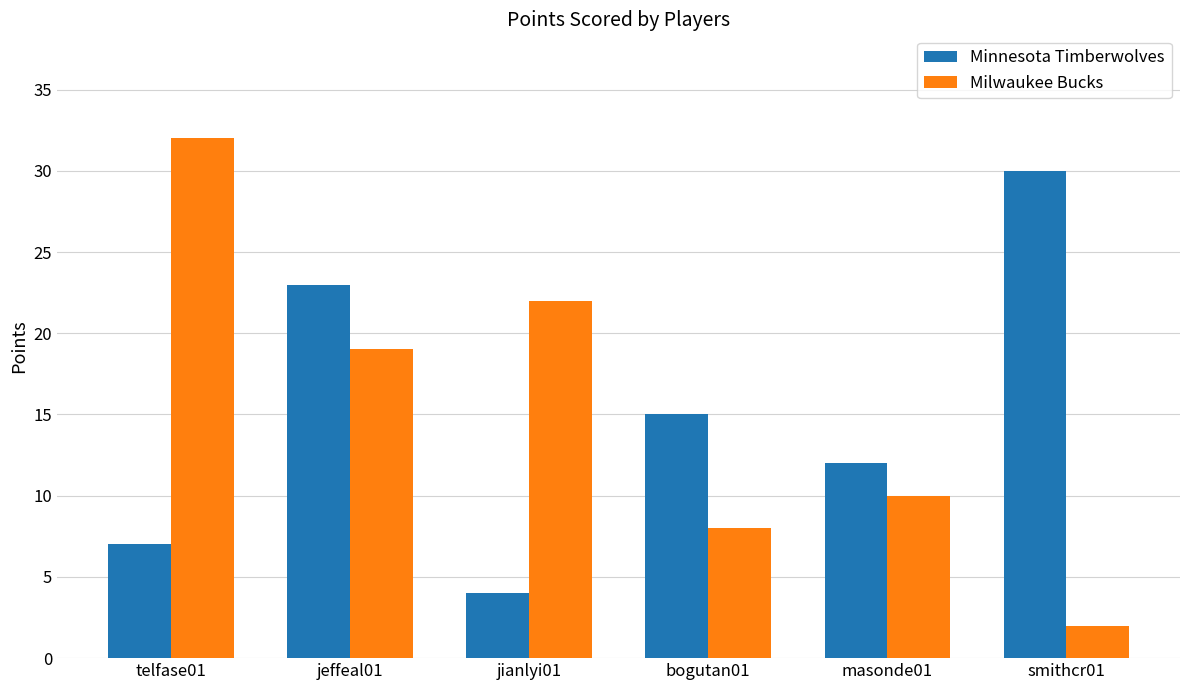

Which series changed the most between telfase01 and masonde01?

Milwaukee Bucks